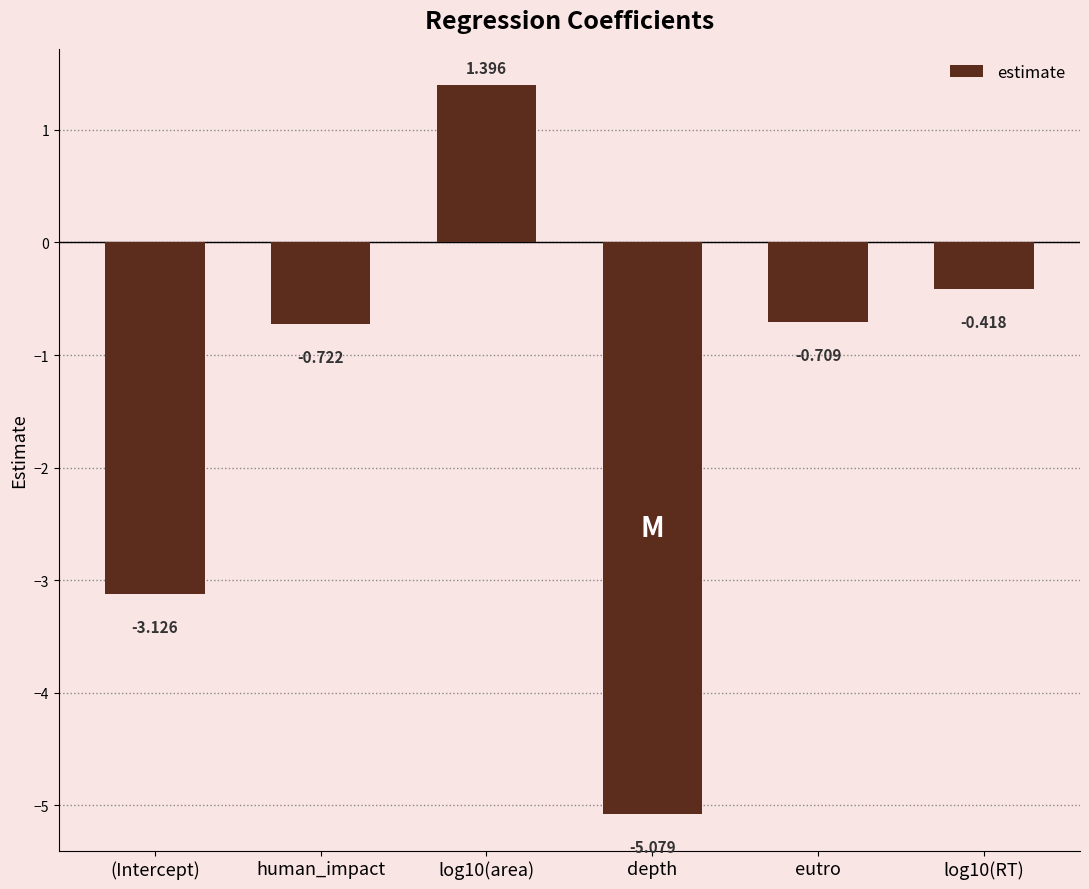

What is the value of the 4th bar from the left?

-5.1